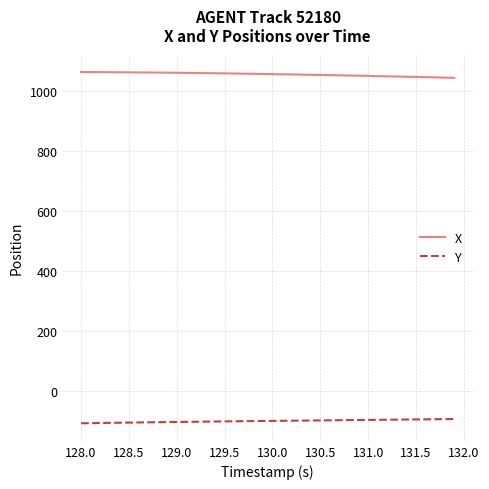

List the series in order of their overall mean, highest first.

X, Y